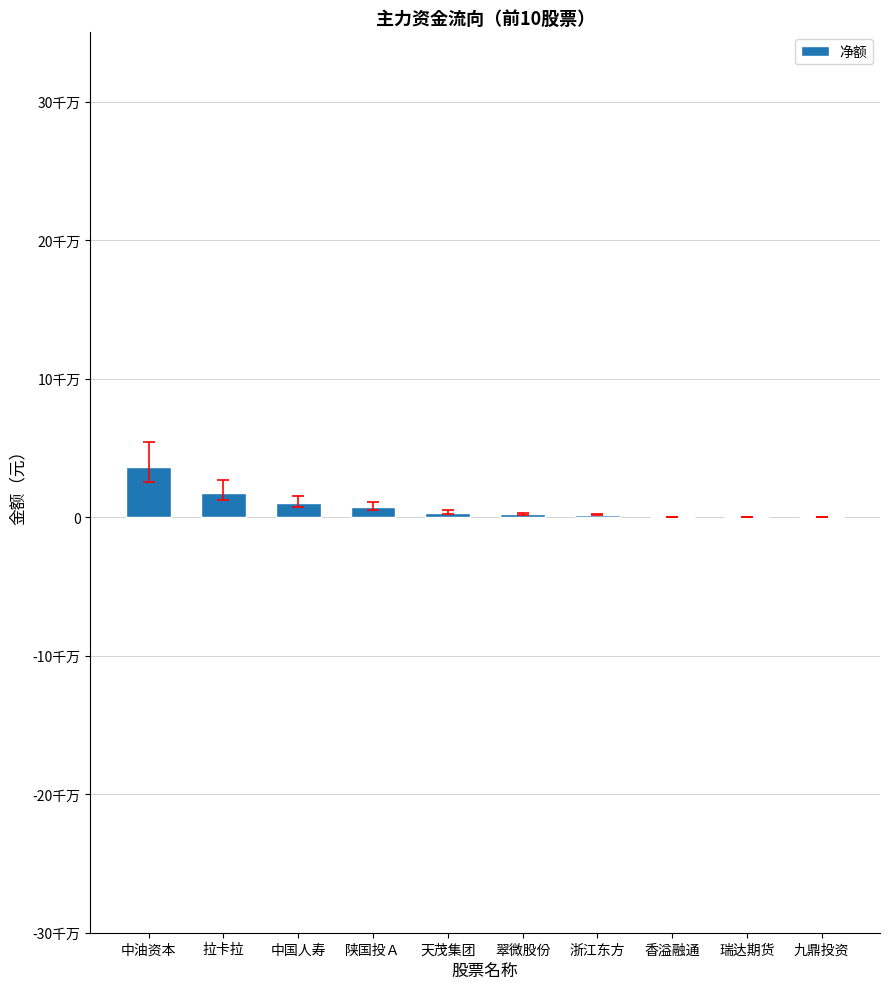

Rank the categories by value from highest to lowest.

中油资本, 拉卡拉, 中国人寿, 陕国投Ａ, 天茂集团, 翠微股份, 浙江东方, 香溢融通, 瑞达期货, 九鼎投资